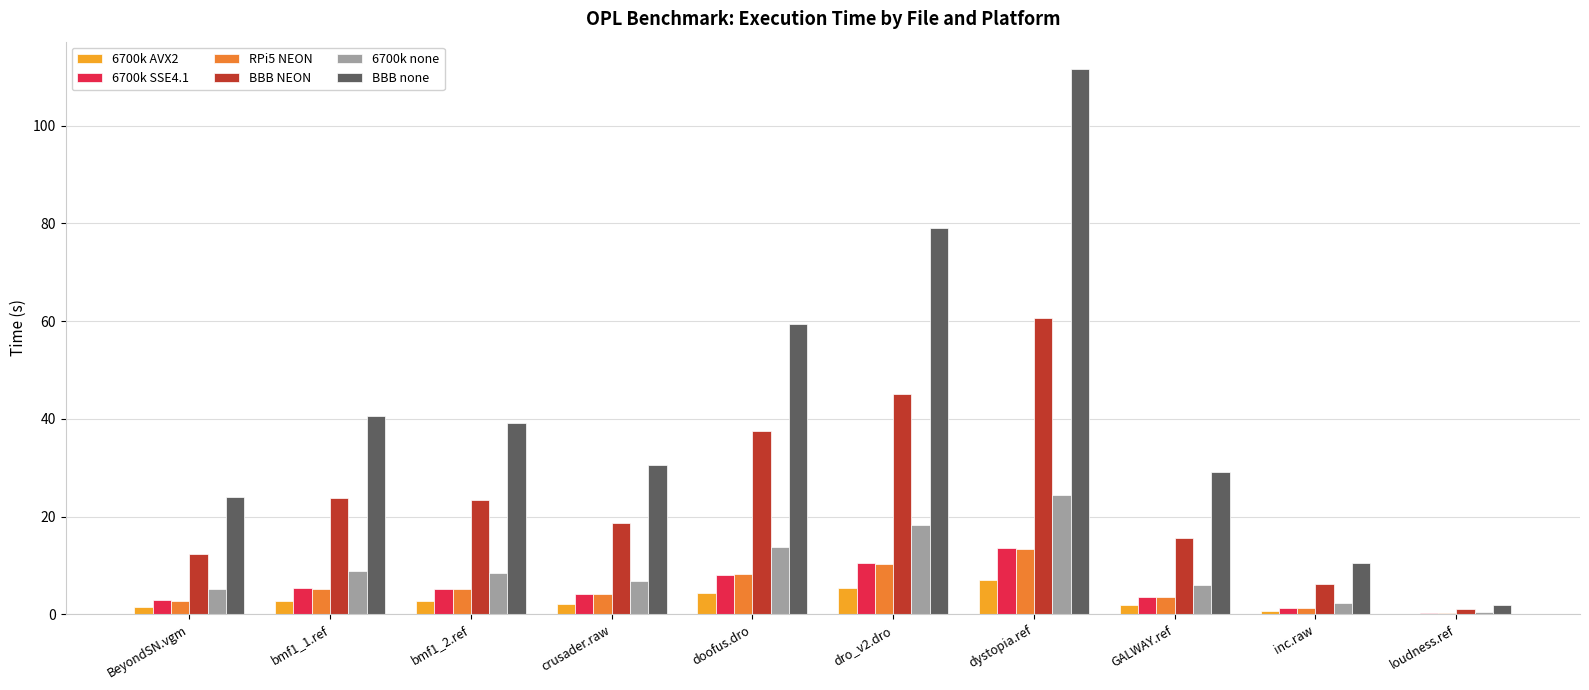

Are the bars horizontal?

No